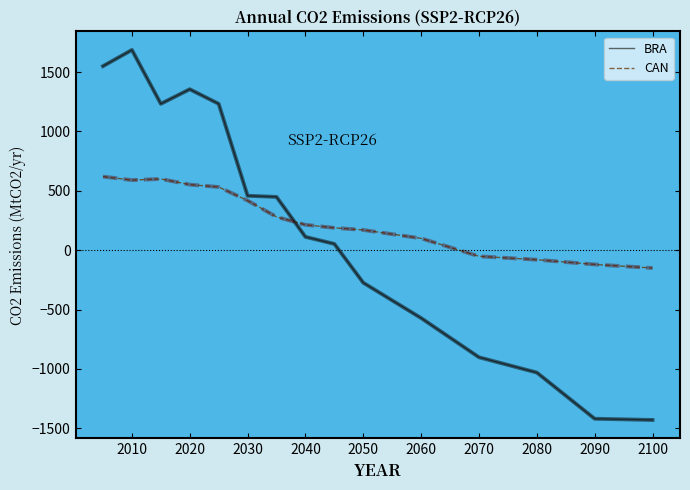

After their last crossing, which series has the higher values: CAN or BRA?

CAN